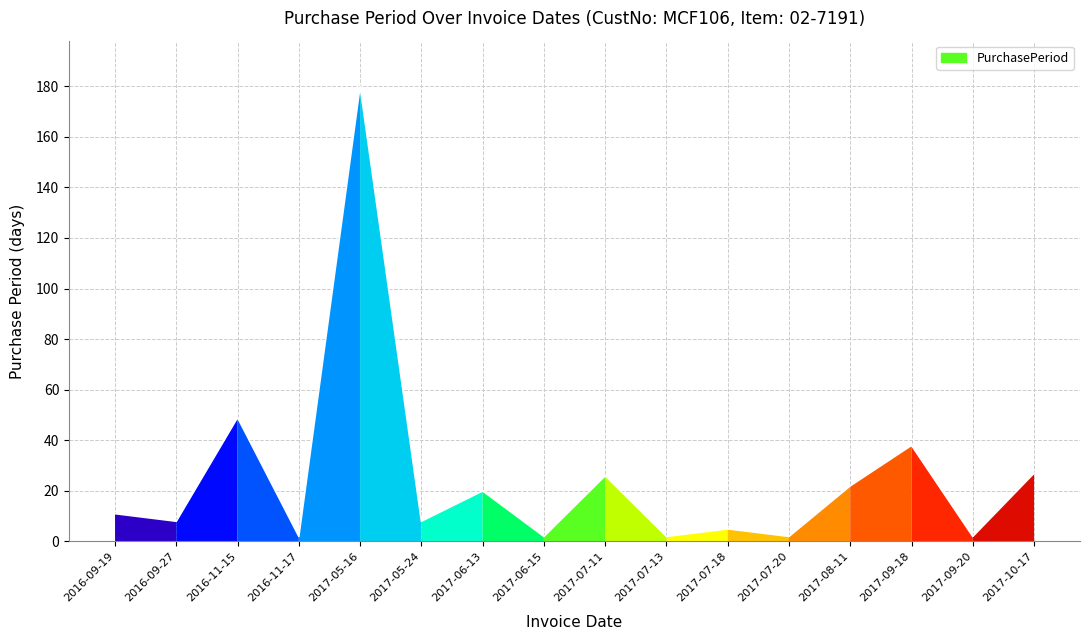

Which label corresponds to the largest value in the chart?

2017-05-16